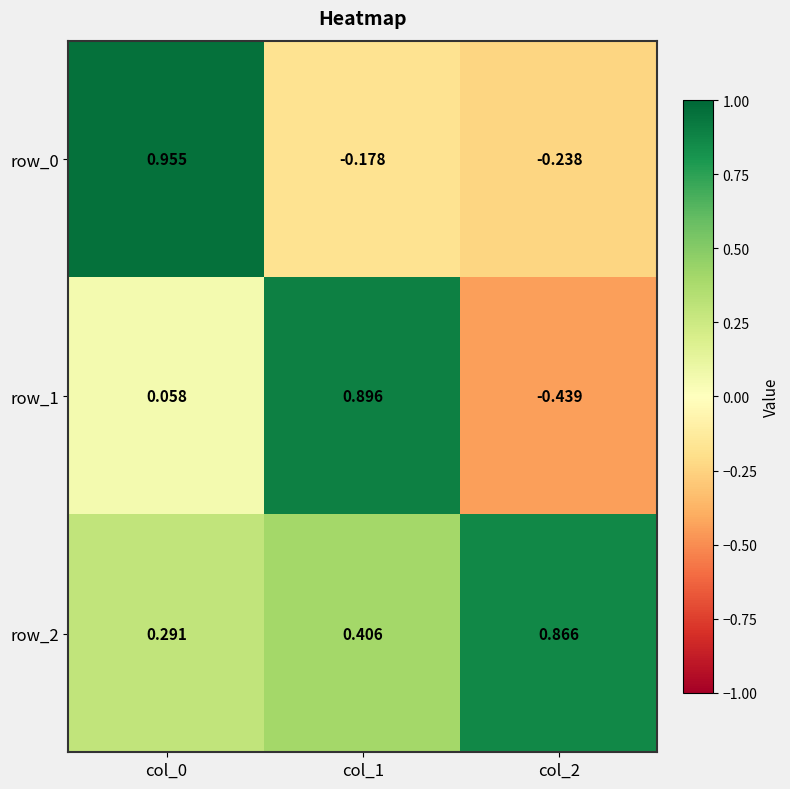

Is the value of row_0 at col_0 greater than the value of row_2 at col_1?

Yes